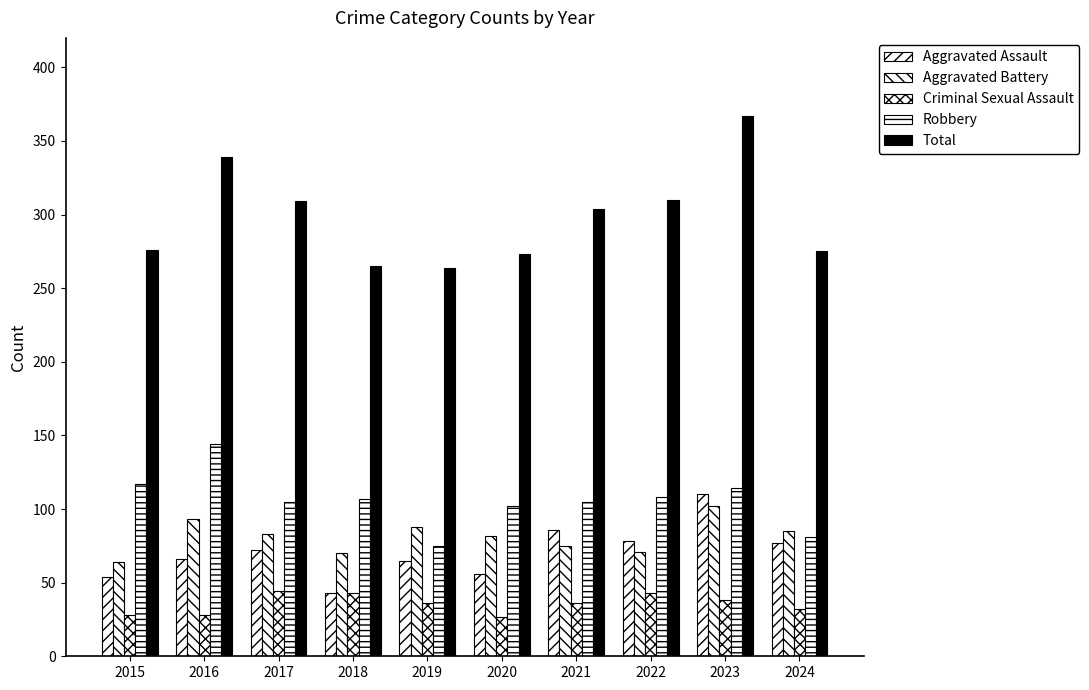

How many bars are there in each group?

5